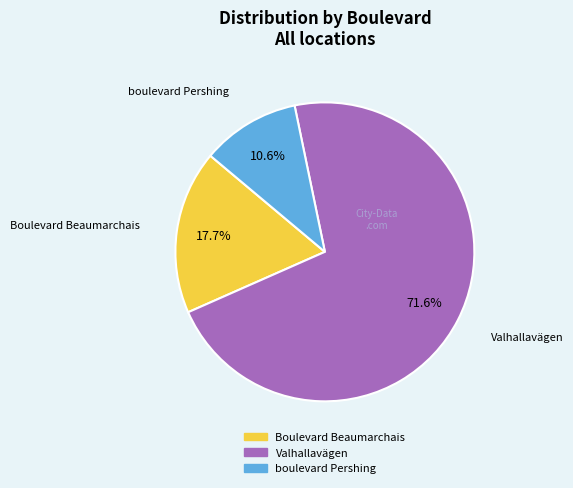

True or false: Valhallavägen accounts for 64% of the total.

False